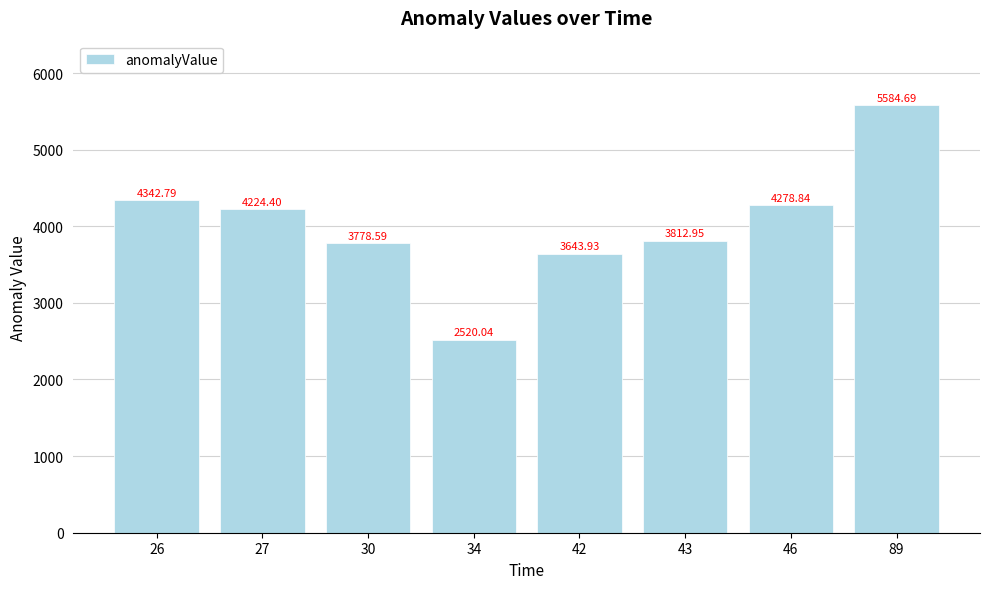

Count the number of categories in the chart.

8